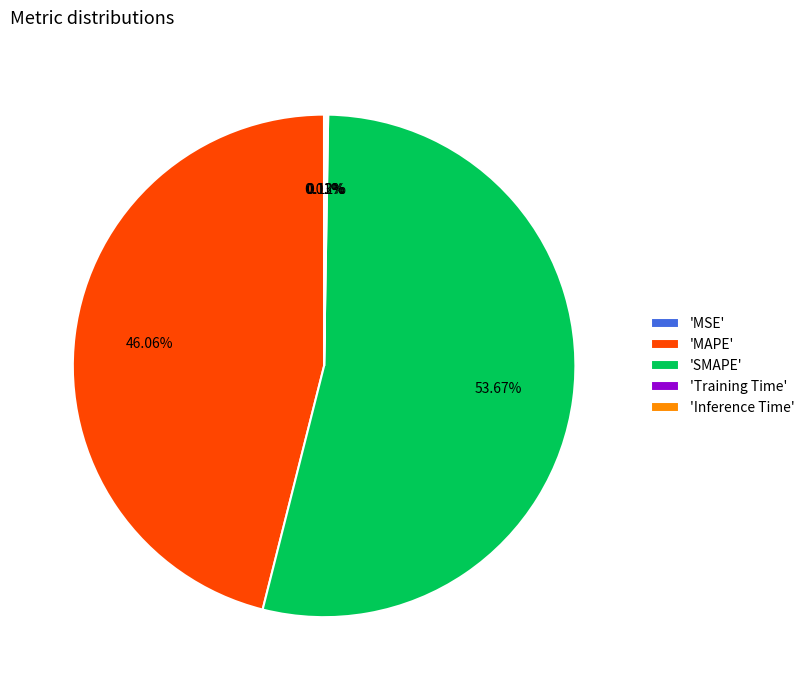

Which category has the biggest portion of the pie?

'SMAPE'